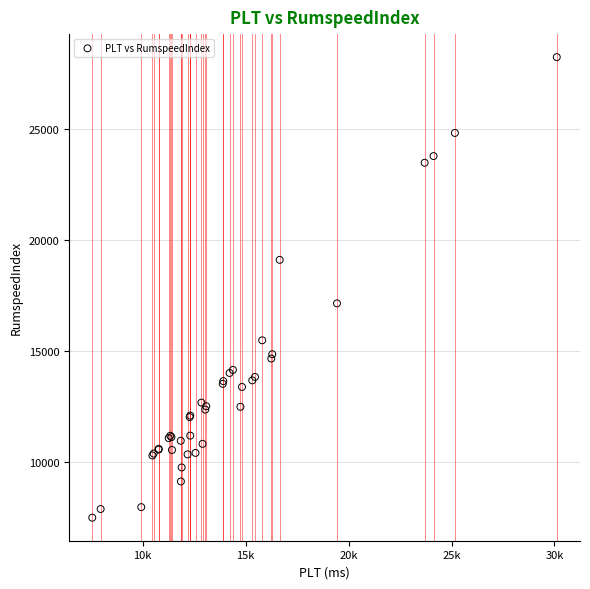

What Y value in the scatter plot is closest to 17849?

17130